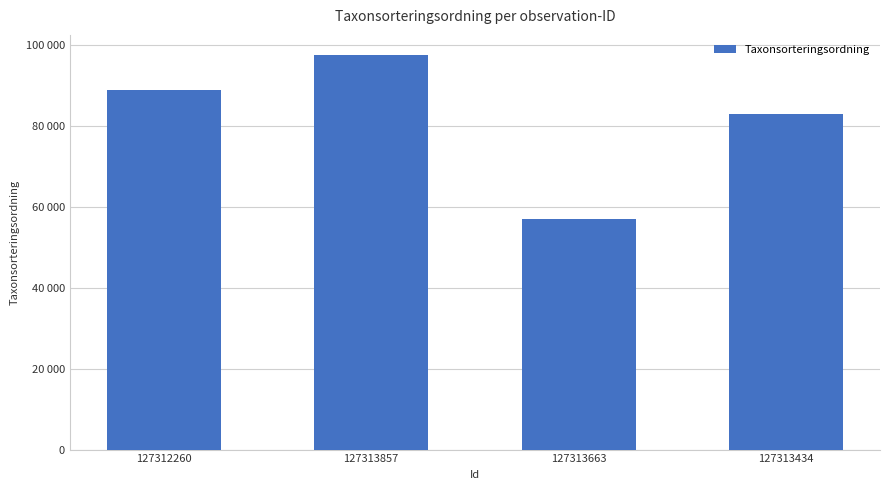

Does the chart contain any negative values?

No